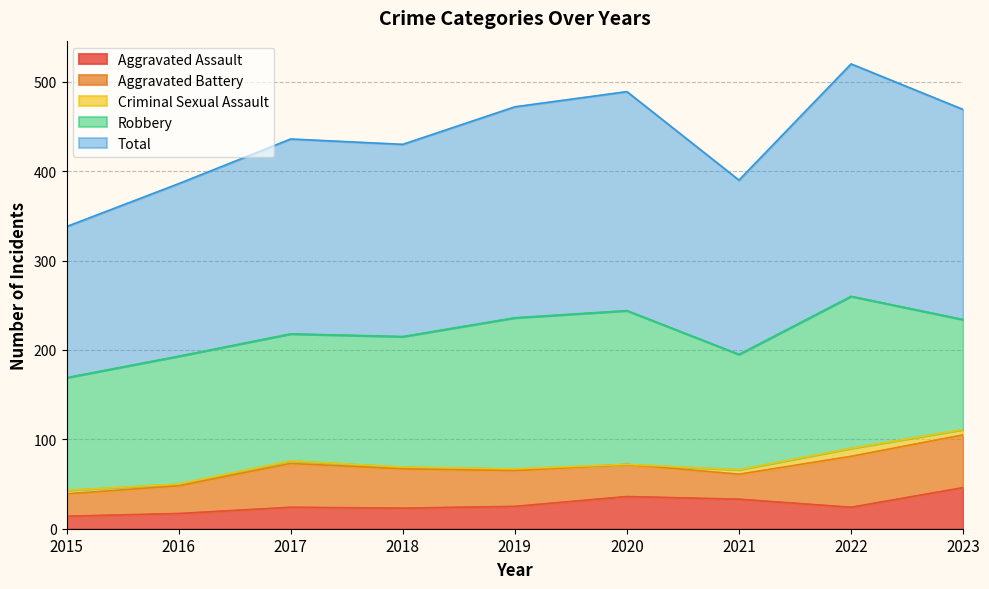

What is the maximum value shown in the chart?

260